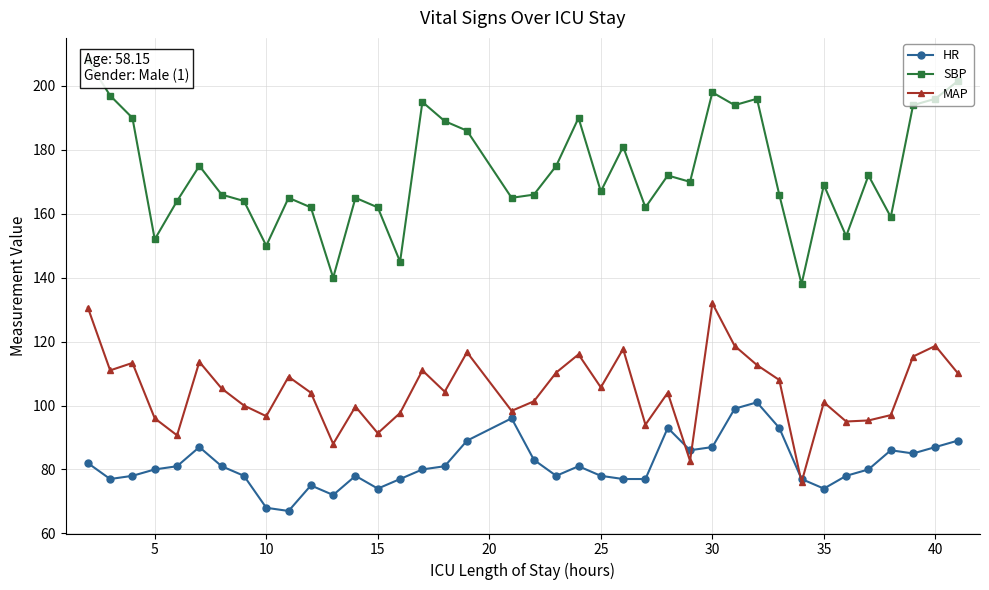

What is the highest value of the MAP series?

132.0